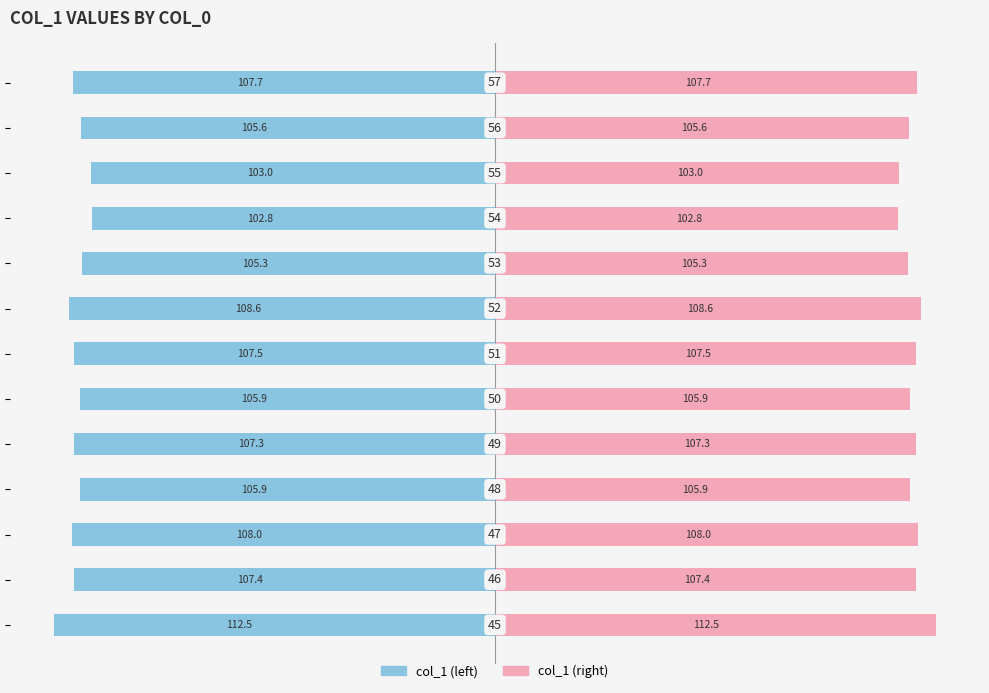

Is it true that col_1 (left) equals -41.7 at 100?

False